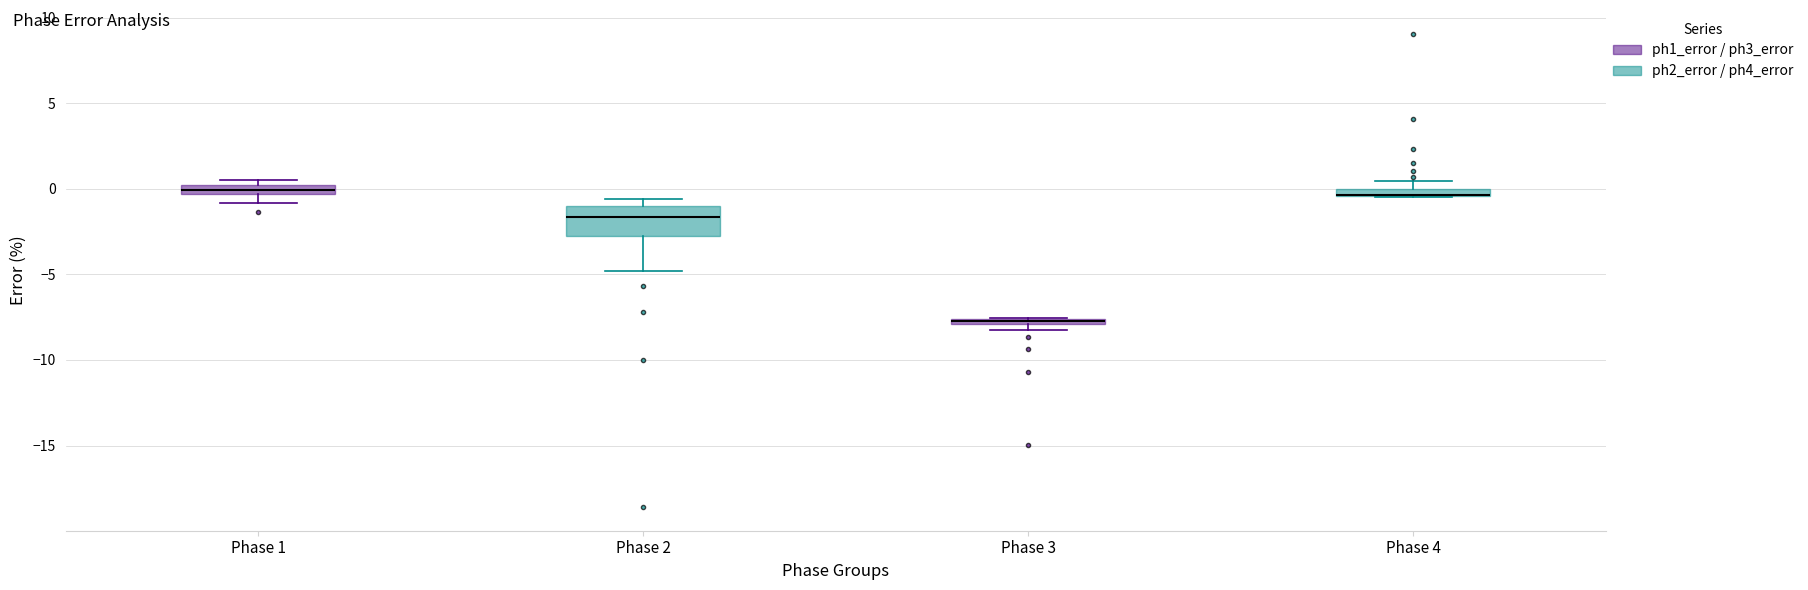

Where is the lower edge of the box for Phase 1 on the y-axis? The values are not printed on the chart, so give them approximately, as read against the axis.

-0.5